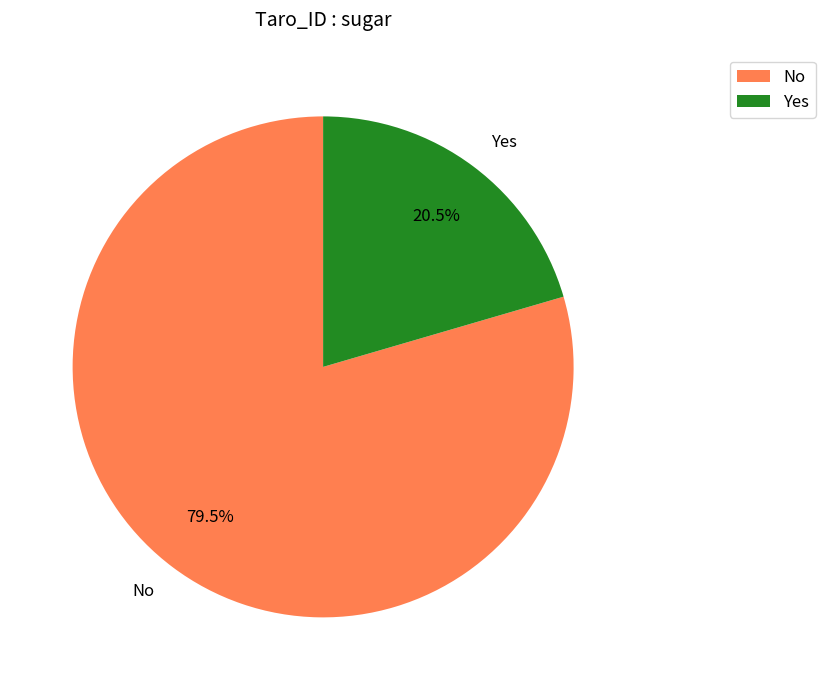

What is the total percentage of No and Yes?

100.0%